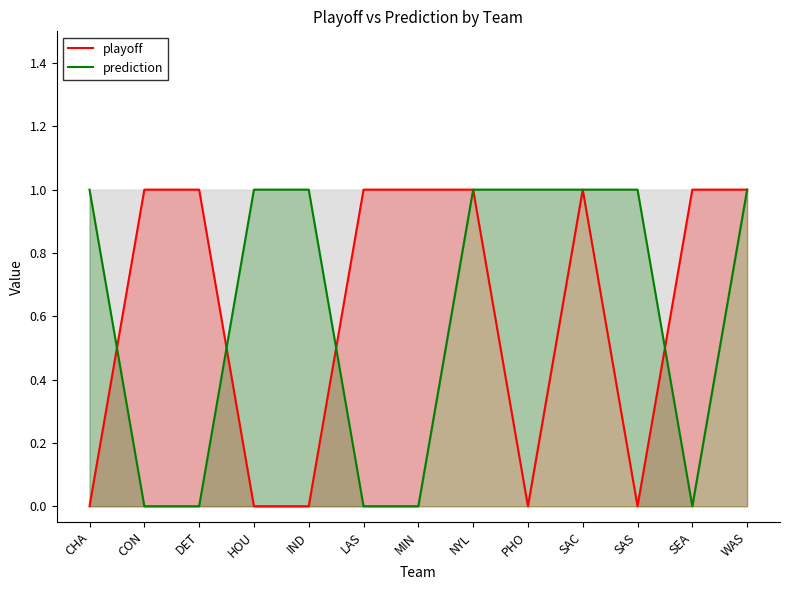

Which series has the widest spread of values?

playoff